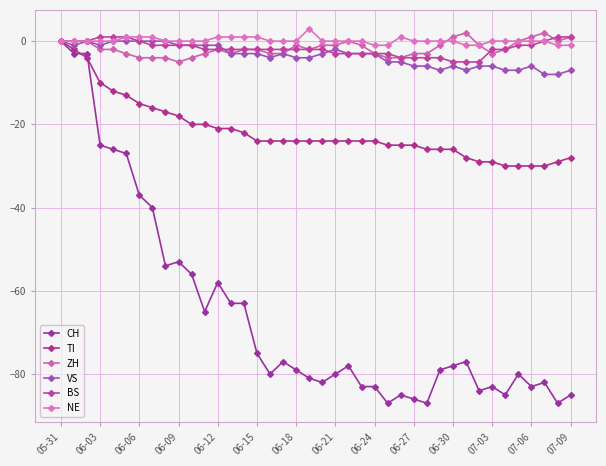

How many interior local valleys does the VS series have?

5